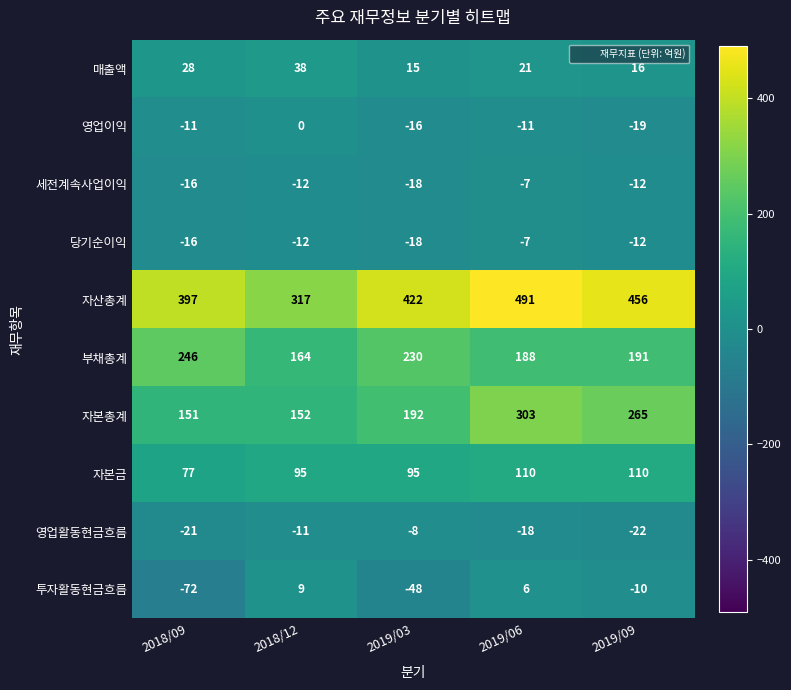

What is the greatest value displayed?

491